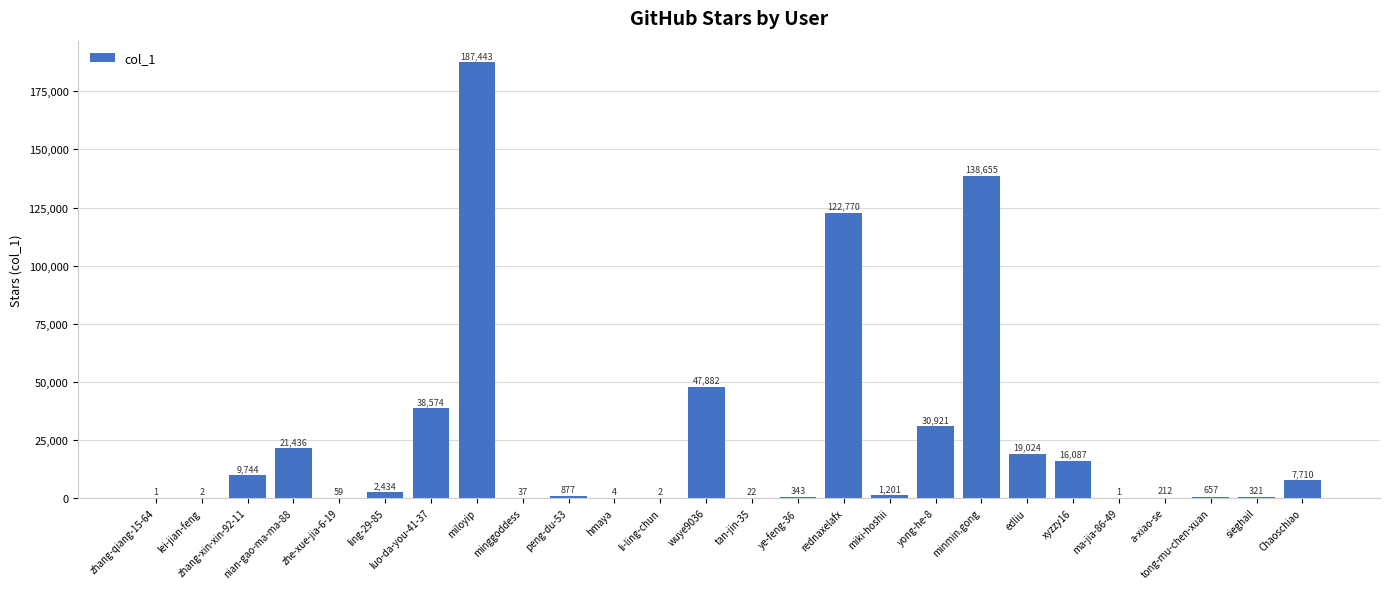

What is the maximum value shown in the chart?

187443